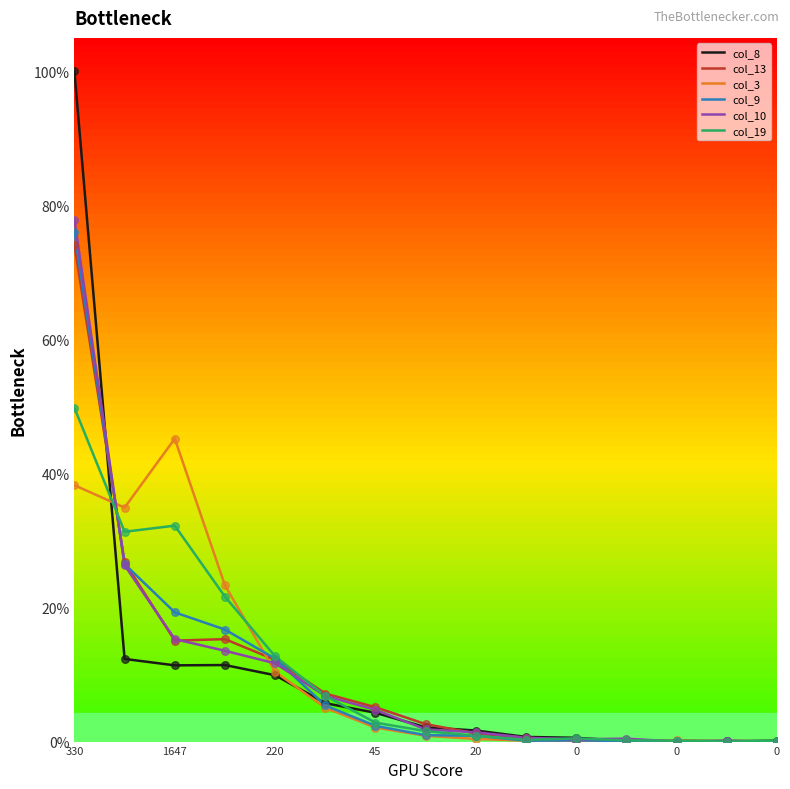

What is the maximum value for col_3?

45.2